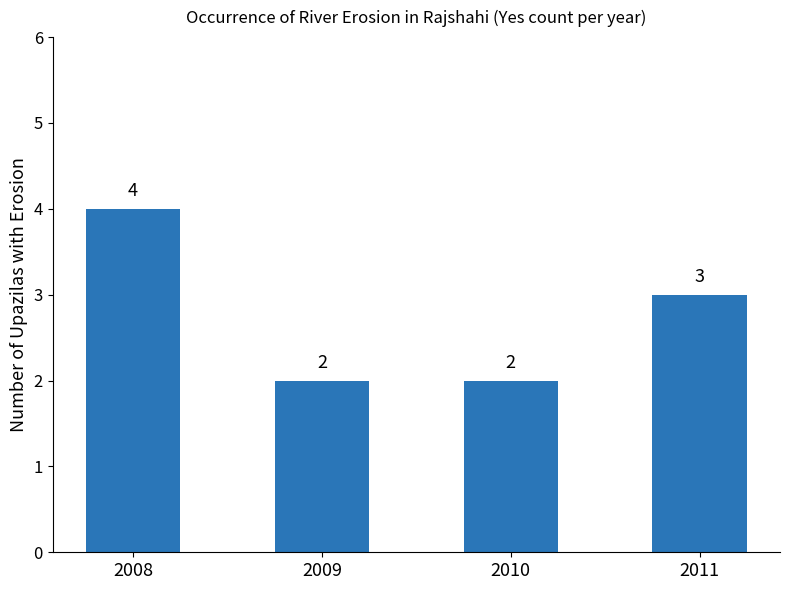

What is the value of the 2nd bar from the left?

2